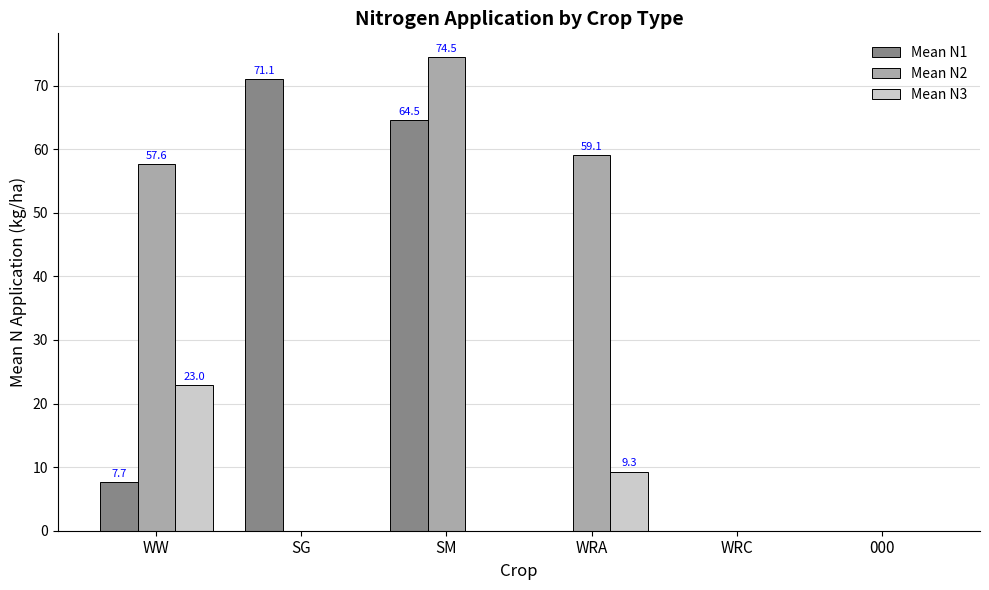

What is the maximum value shown in the chart?

74.5